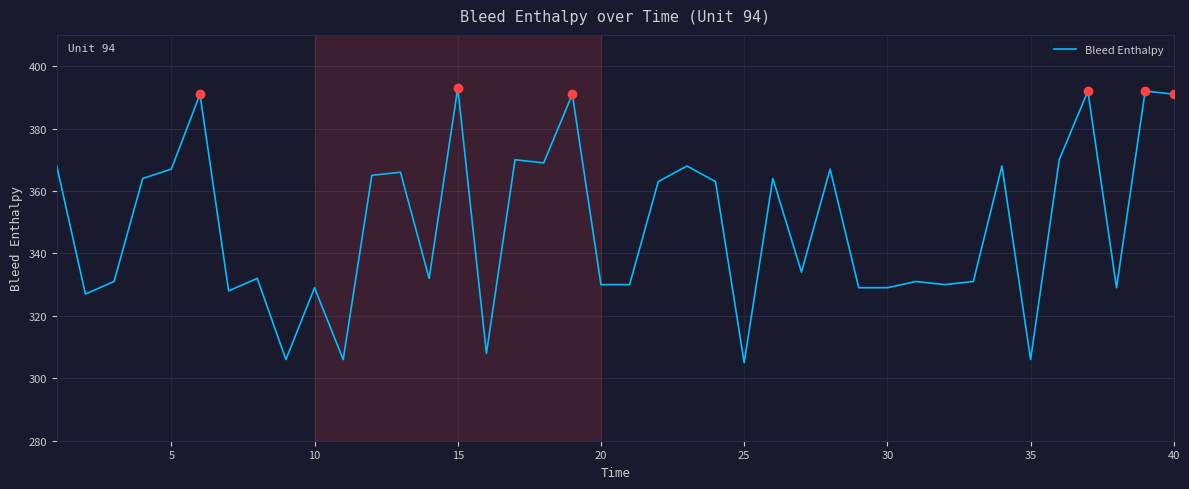

What is the greatest value displayed?

393